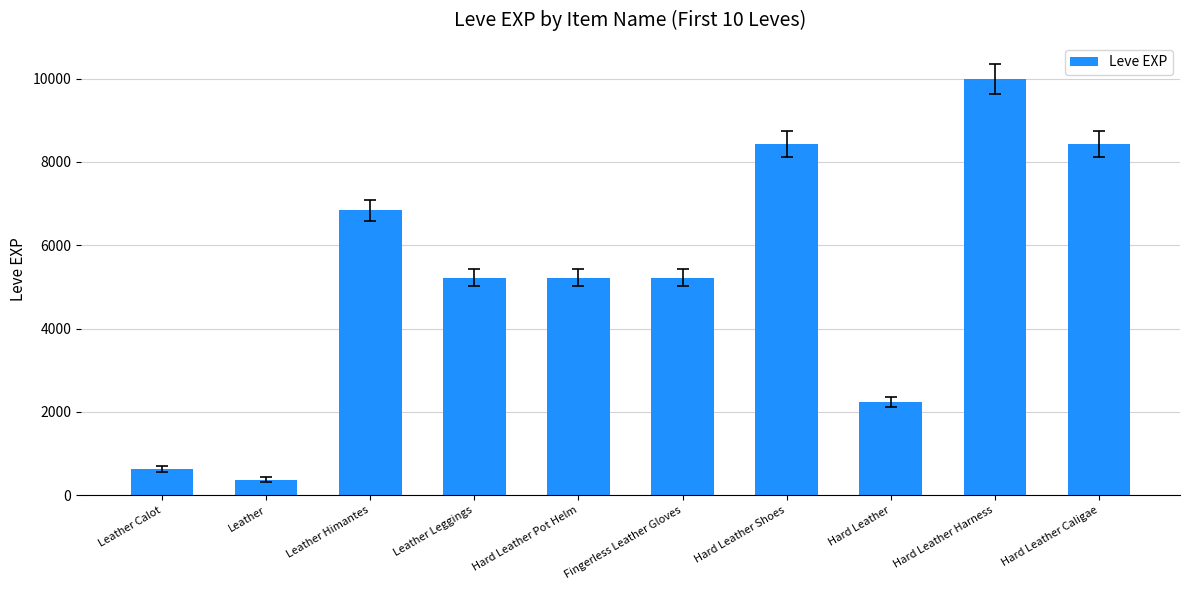

What is the value of the 6th bar from the left?

5220